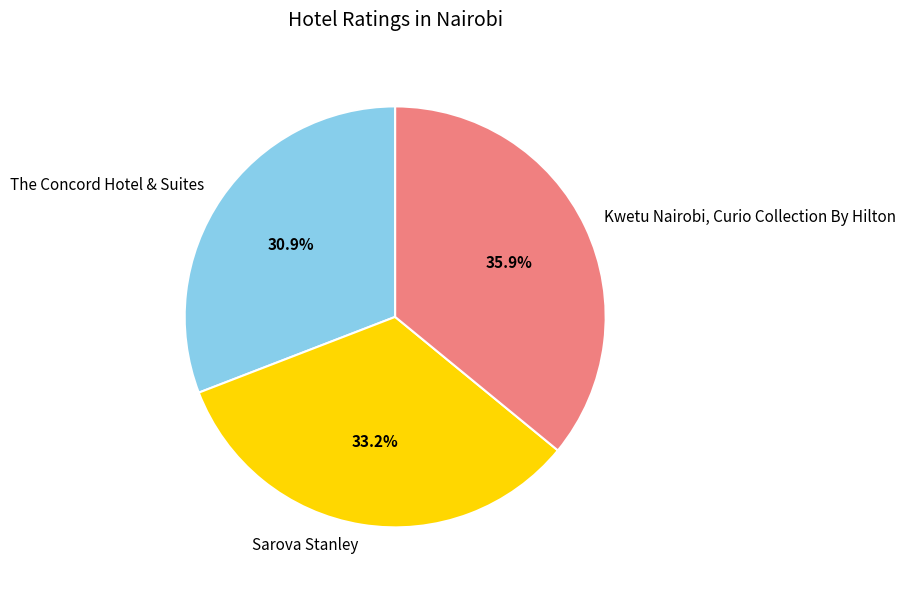

To the nearest percent, what is the combined percentage of The Concord Hotel & Suites and Sarova Stanley?

64%